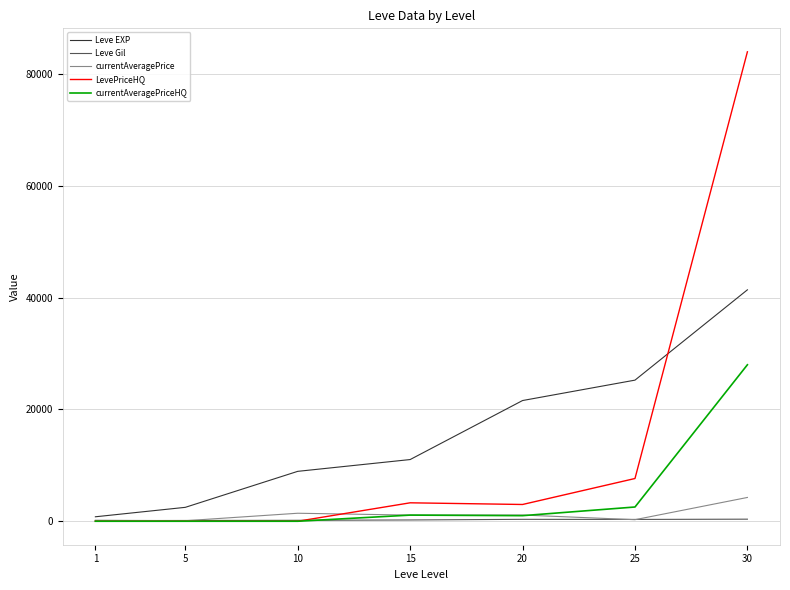

Does the chart display data point markers on the line(s)?

No